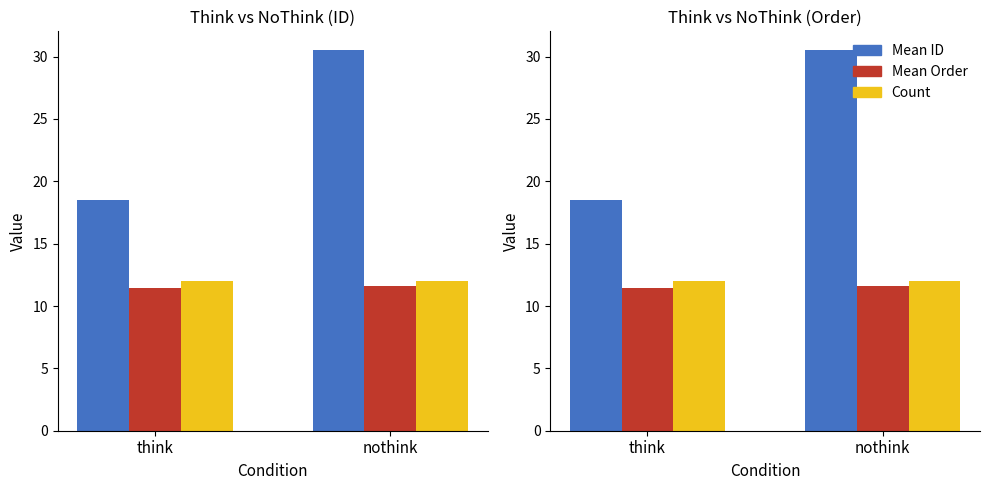

What is the total value across all series at nothink?

54.1